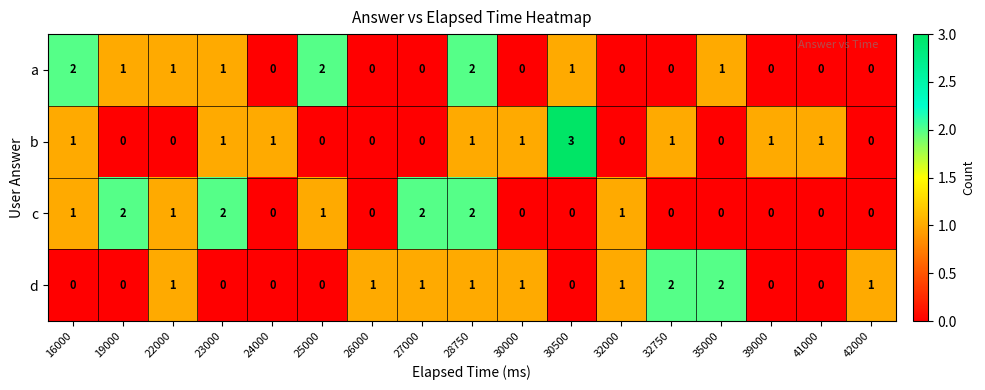

What is the total value across all series at 22000?

3